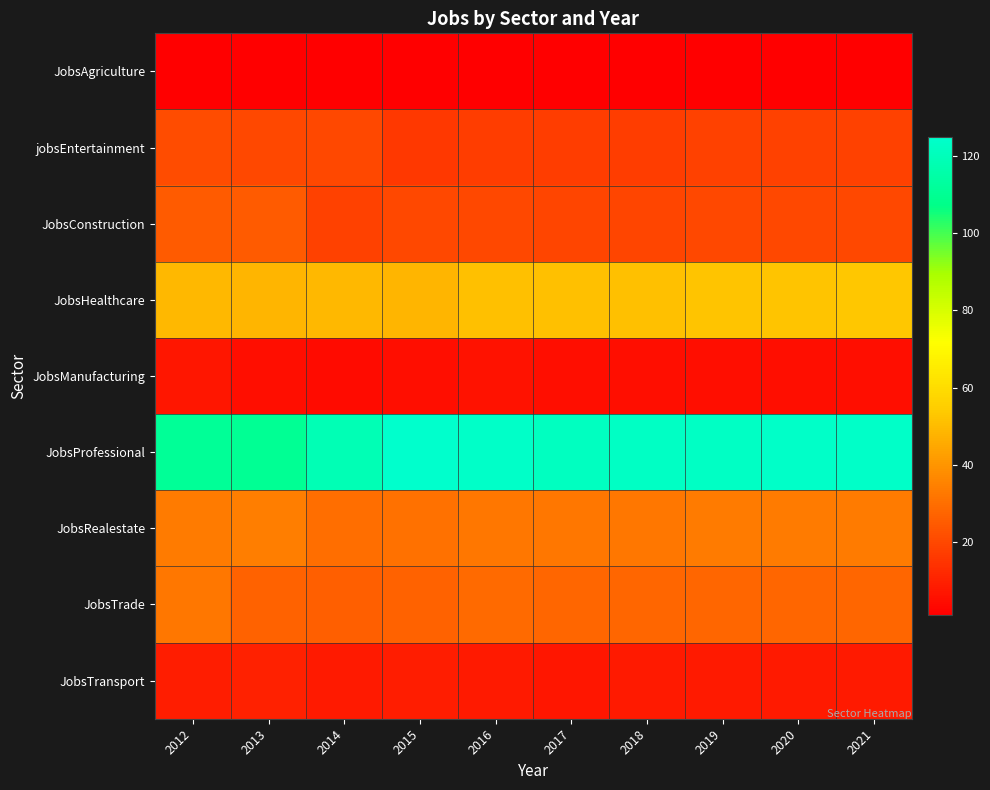

Which label corresponds to the smallest value in the chart?

2012